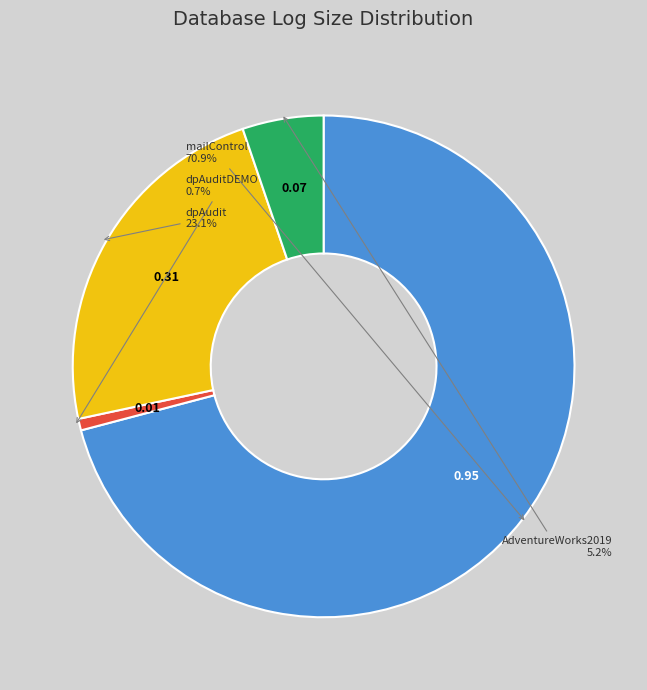

Is there a majority slice in this chart?

Yes